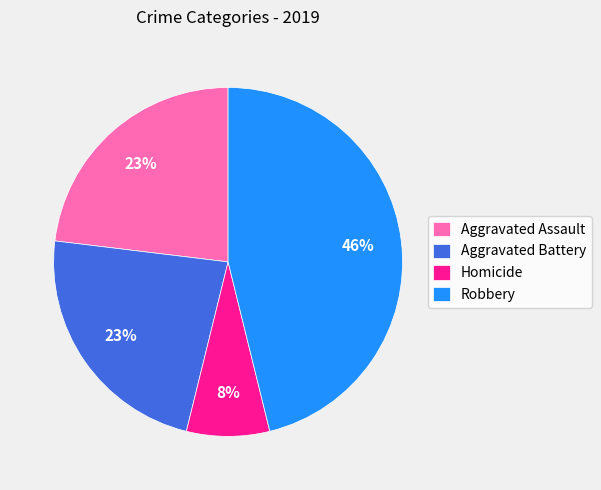

What is the smallest slice in the pie chart?

Homicide